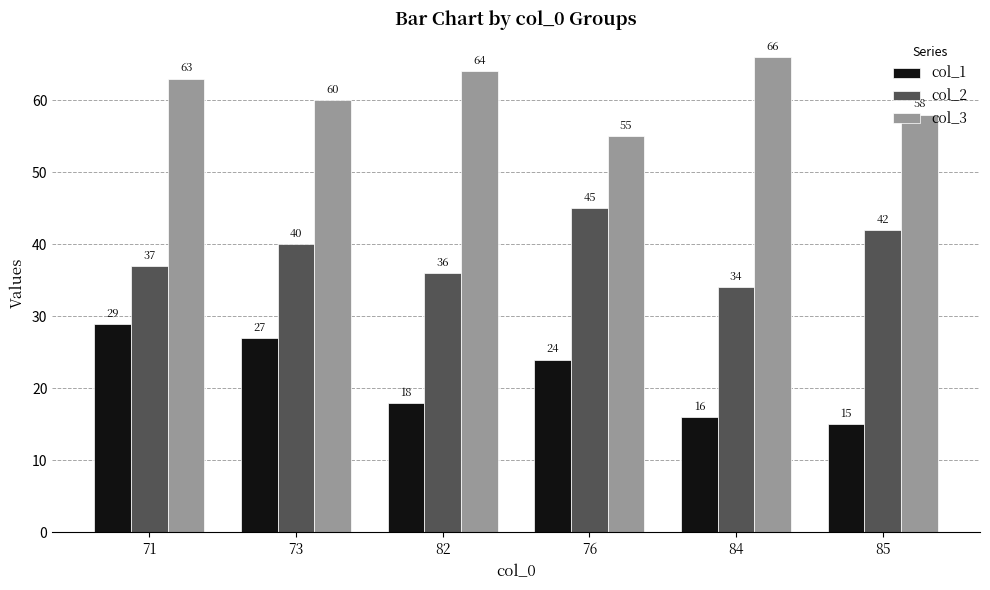

The value of col_3 at 84 is 66. True or false?

True